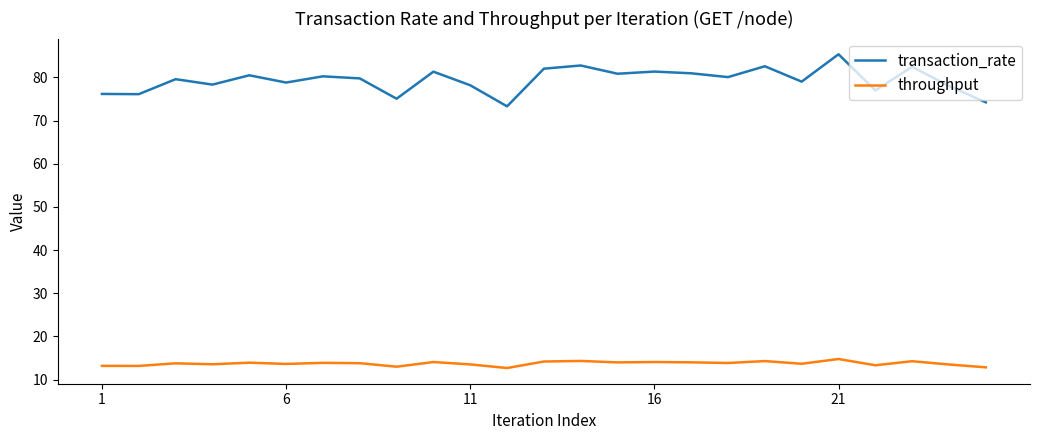

List the series in order of their overall mean, highest first.

transaction_rate, throughput